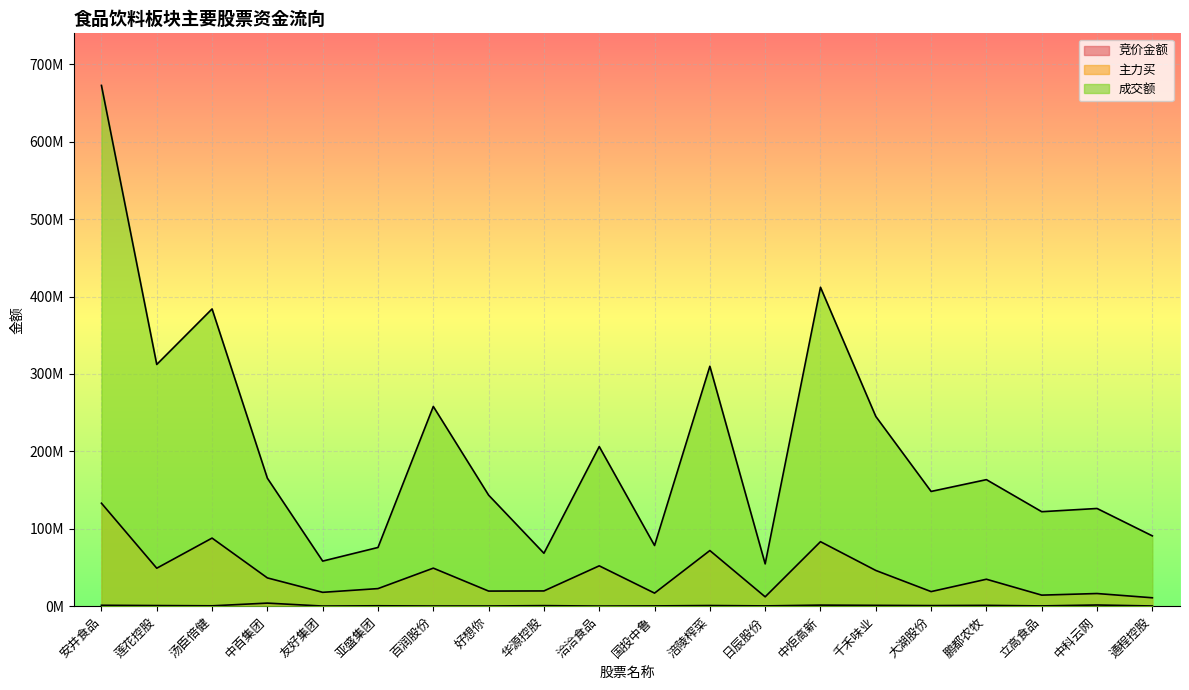

How many data points does each series have?

20